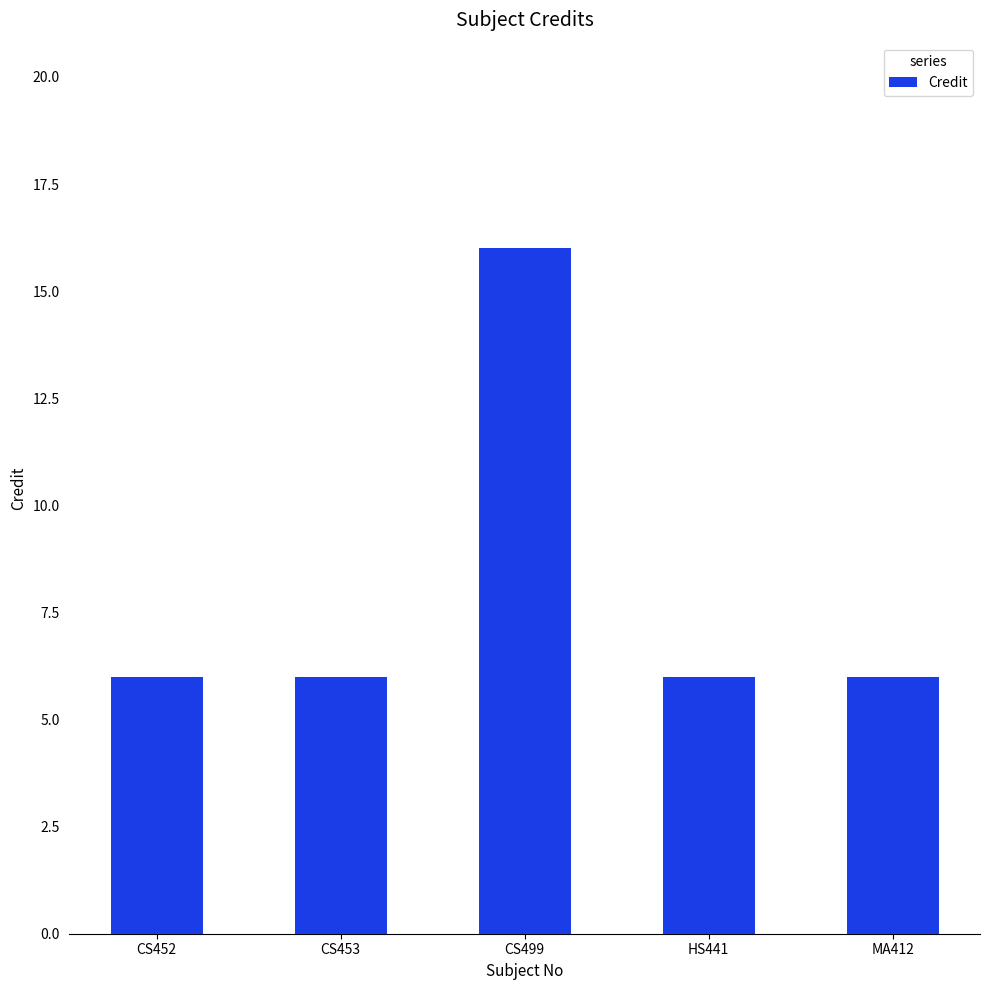

Reading left to right, what are all the values shown in this chart?

CS452=6	CS453=6	CS499=16	HS441=6	MA412=6